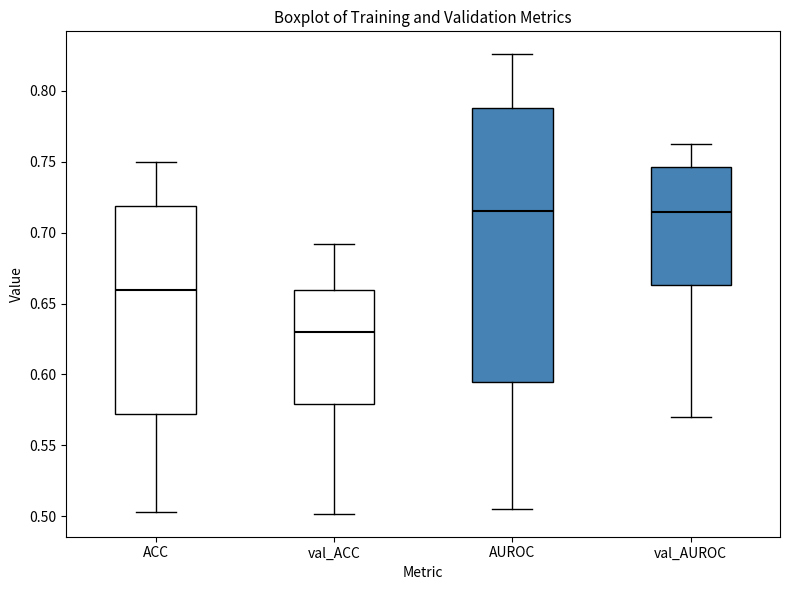

Reading left to right, transcribe this box plot: for each box, give where its median line is, the range the box spans, and where its two whiskers end, as read against the y-axis. The values are not printed on the chart, so give them approximately, as read against the axis.

ACC: median 0.660, box 0.570 to 0.720, whiskers 0.505 to 0.750
val_ACC: median 0.630, box 0.580 to 0.660, whiskers 0.500 to 0.690
AUROC: median 0.715, box 0.595 to 0.790, whiskers 0.505 to 0.825
val_AUROC: median 0.715, box 0.665 to 0.745, whiskers 0.570 to 0.765